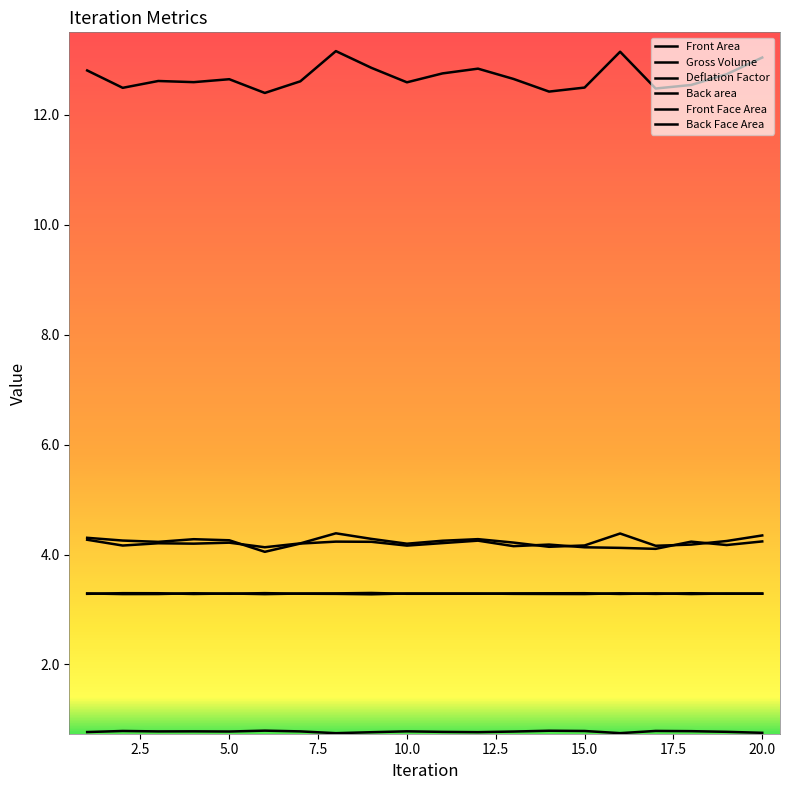

What is the minimum value shown in the chart?

0.7